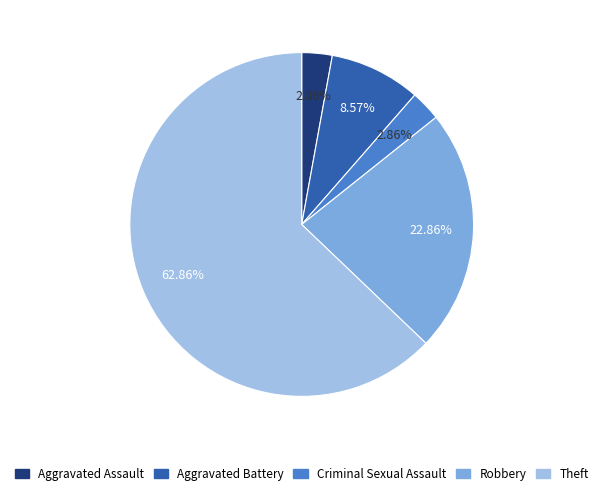

How much of the chart is everything except Aggravated Battery?

91.4%